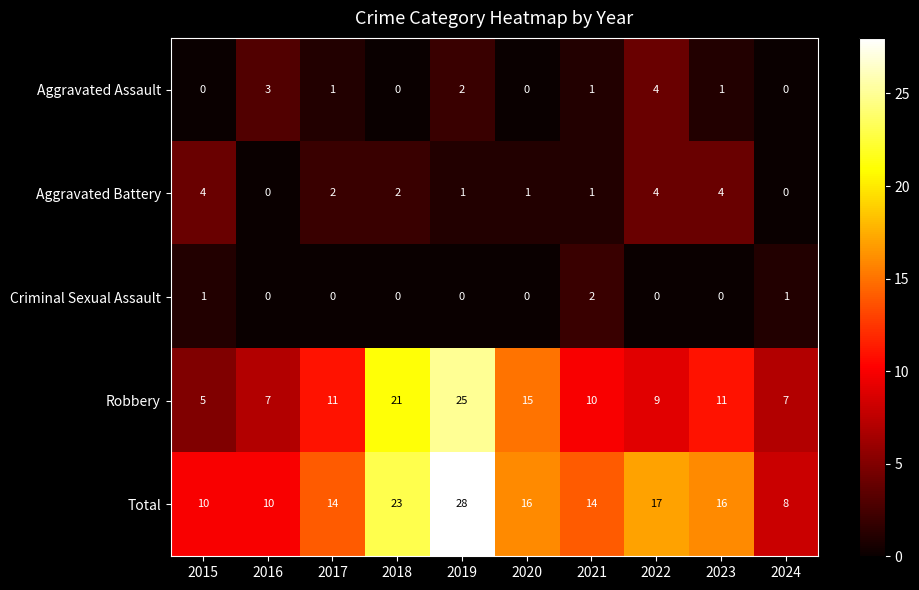

What is the difference between the Aggravated Battery values at 2022 and 2019?

3